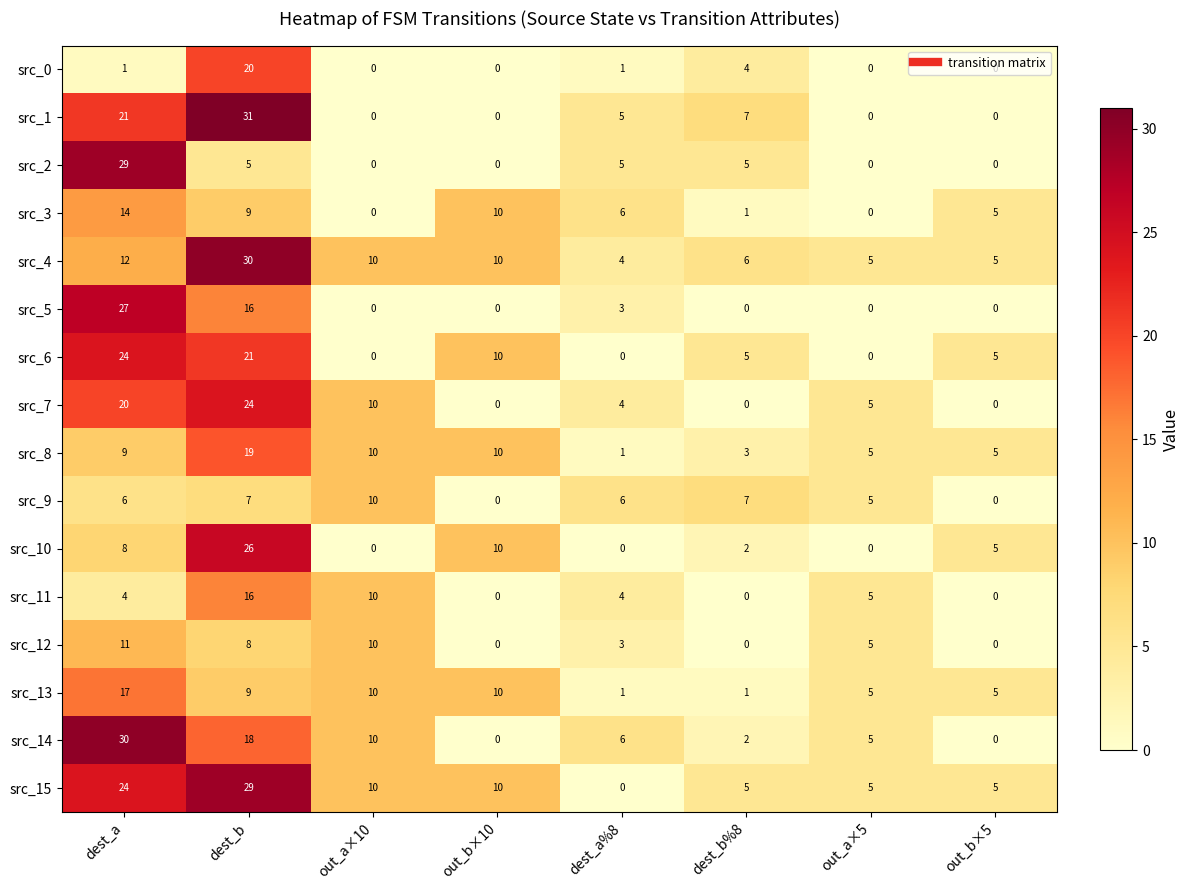

The value of src_12 at out_b×5 is 0. True or false?

True